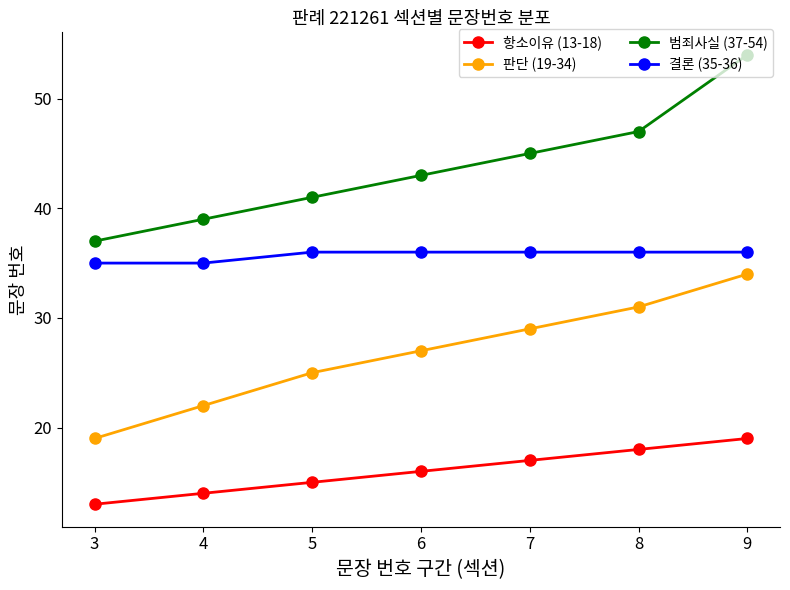

What is the smallest value displayed?

13